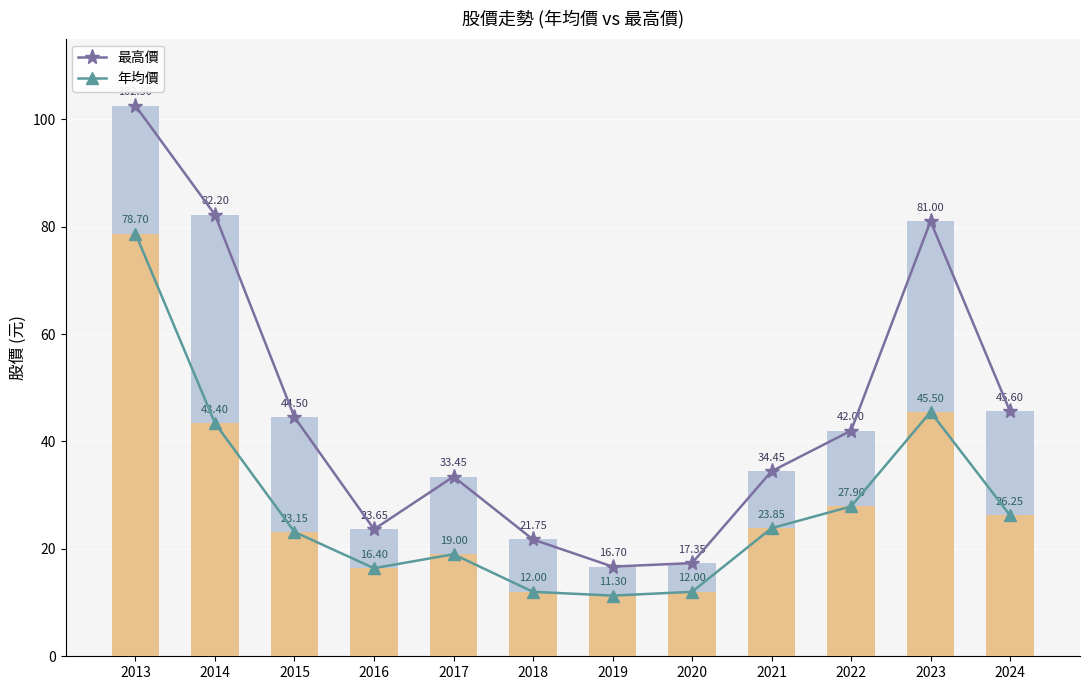

What is the difference between the highest and lowest values at 2015?

21.4